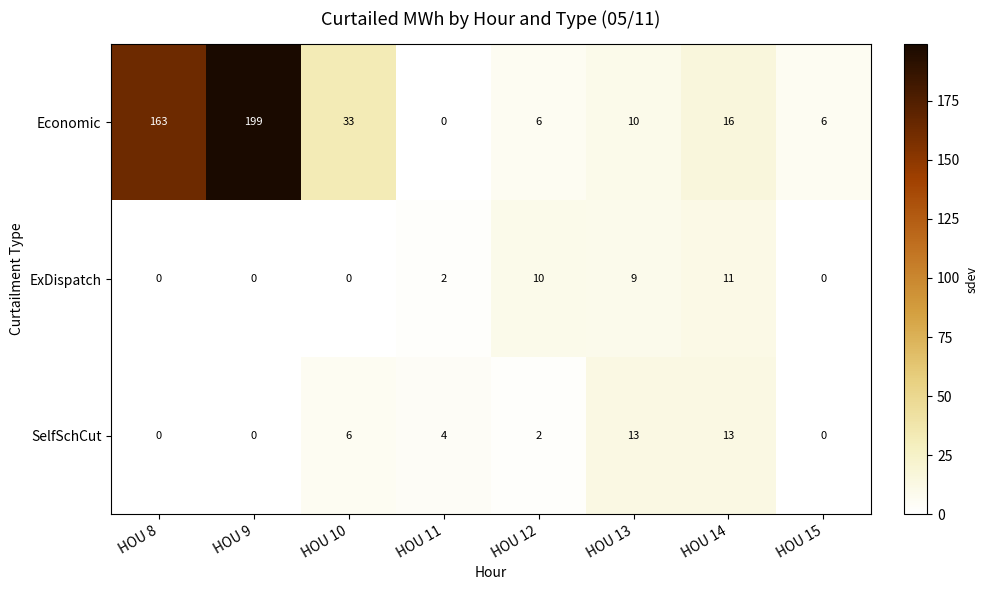

Reading right to left, transcribe all the data shown in this chart.

Economic: 6	16	10	6	0	33	199	163
ExDispatch: 0	11	9	10	2	0	0	0
SelfSchCut: 0	13	13	2	4	6	0	0